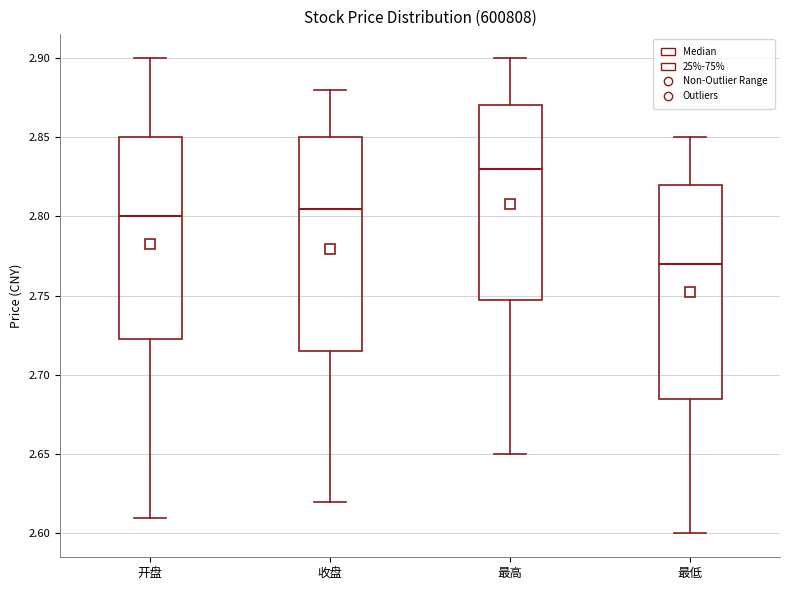

Which box's median line is the highest?

最高